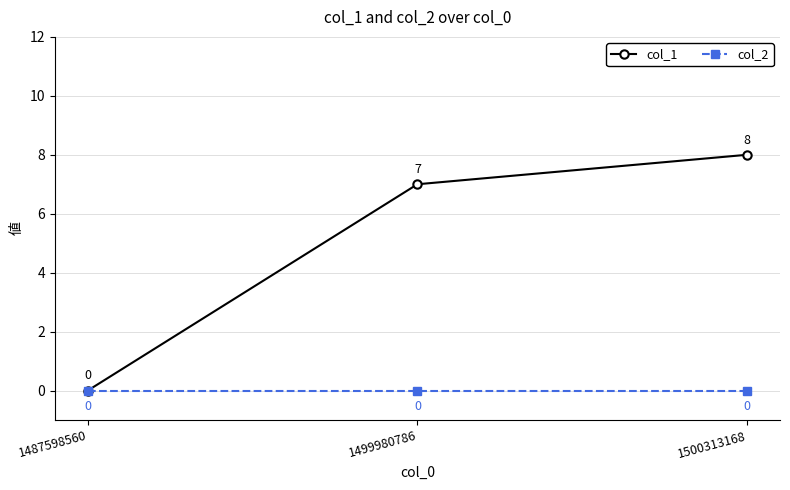

How many data points does each series have?

3